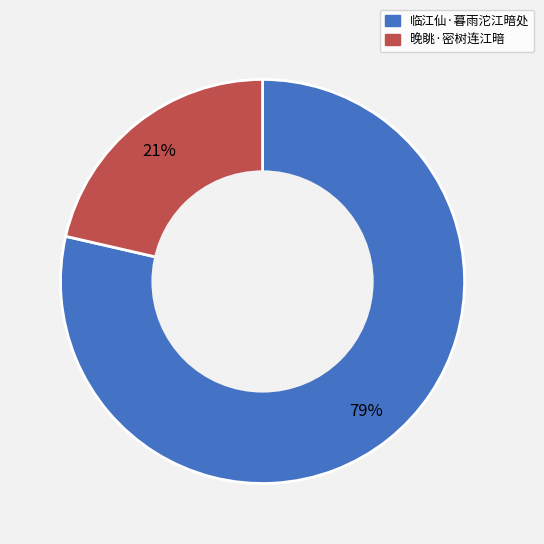

Which has a higher value, 临江仙·暮雨沱江暗处 or 晚眺·密树连江暗?

临江仙·暮雨沱江暗处